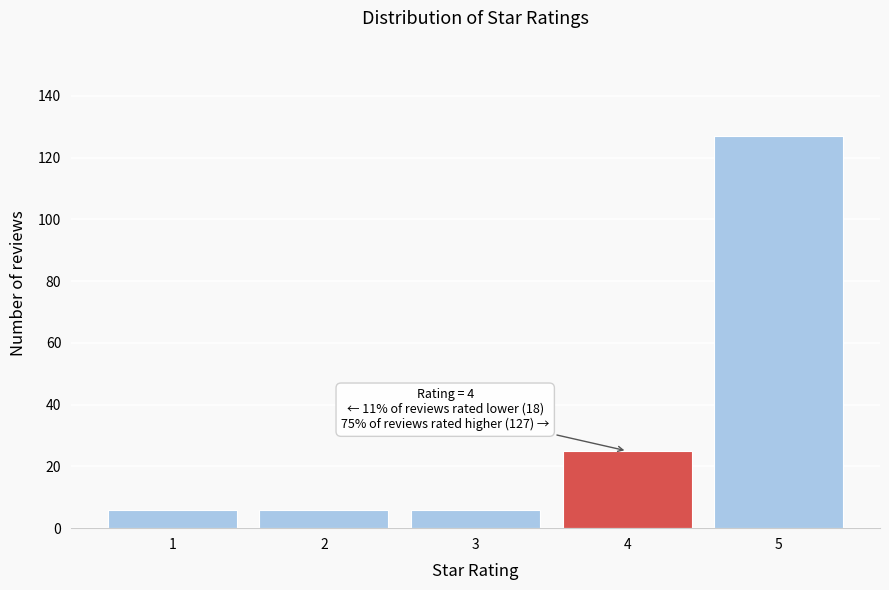

Which range on the x-axis has the tallest bar?

4.5 to 5.5